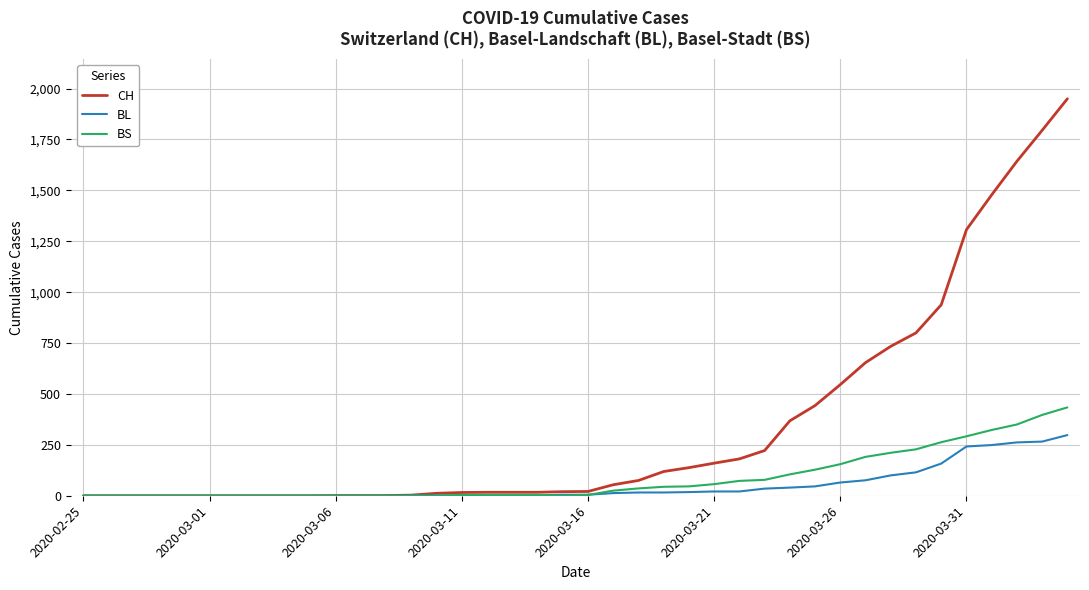

Which series has the largest total across all categories?

CH